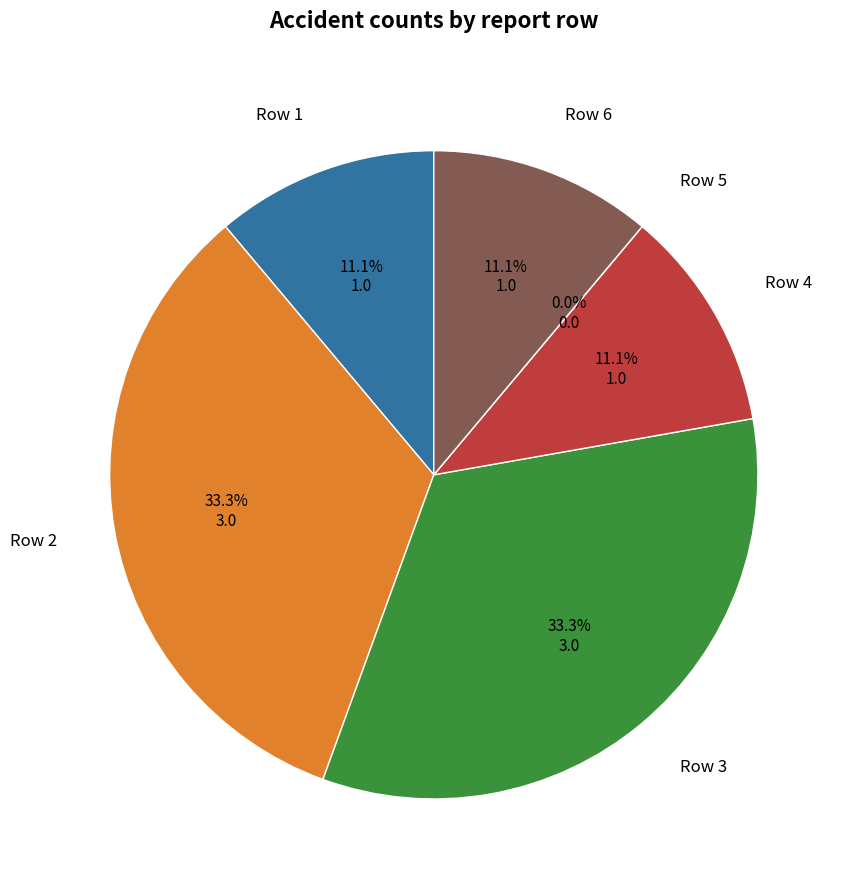

Which has a higher value, Row 5 or Row 2?

Row 2